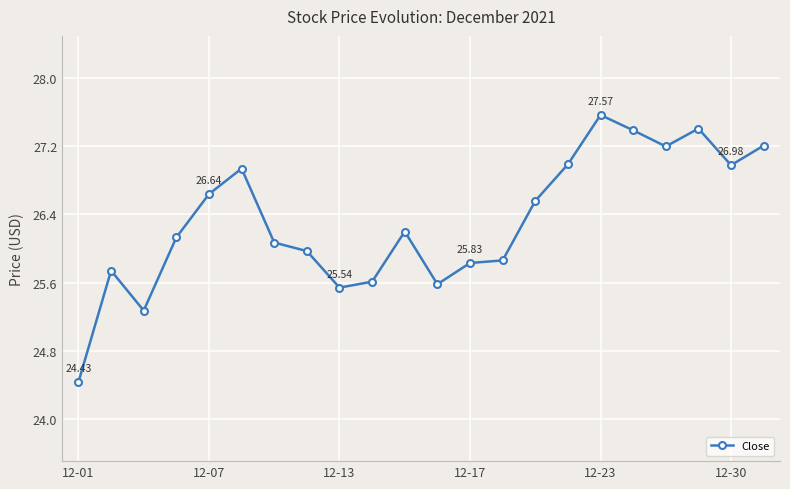

What is the sum of all values?

579.1